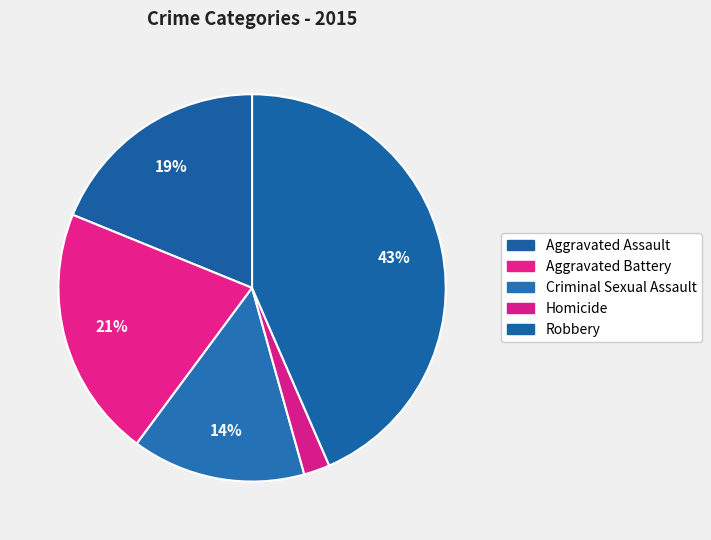

True or false: Homicide accounts for 2% of the total.

True